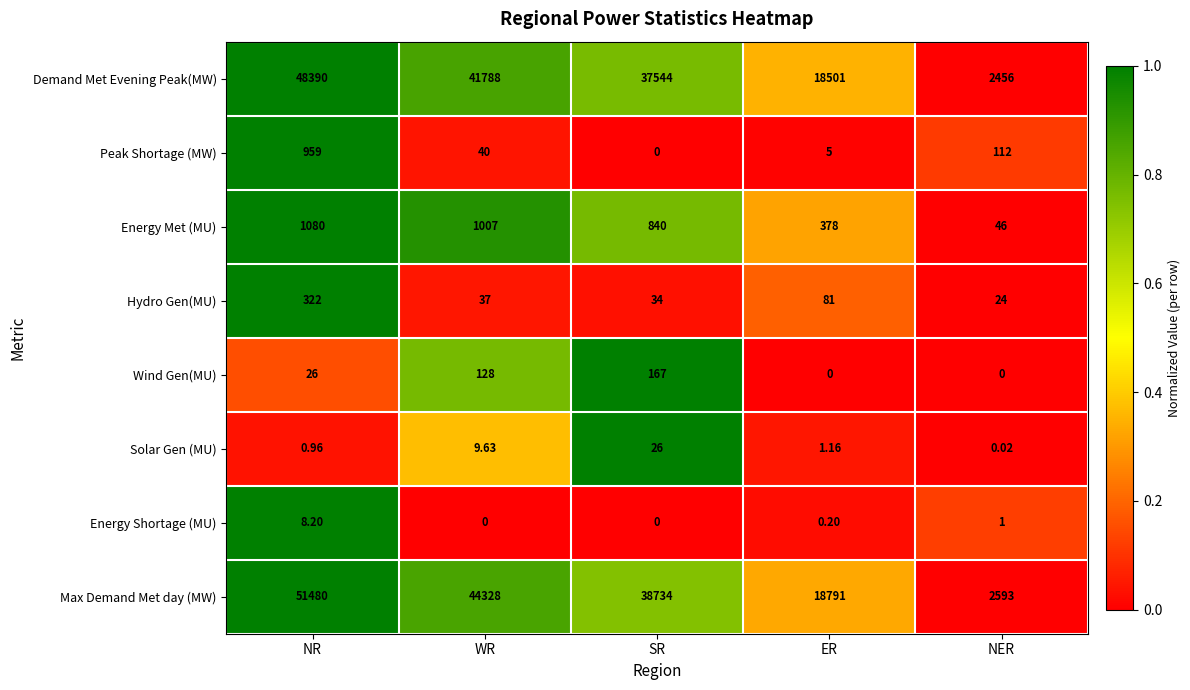

List the series in order of their peak value, highest first.

Max Demand Met day (MW), Demand Met Evening Peak(MW), Energy Met (MU), Peak Shortage (MW), Hydro Gen(MU), Wind Gen(MU), Solar Gen (MU), Energy Shortage (MU)